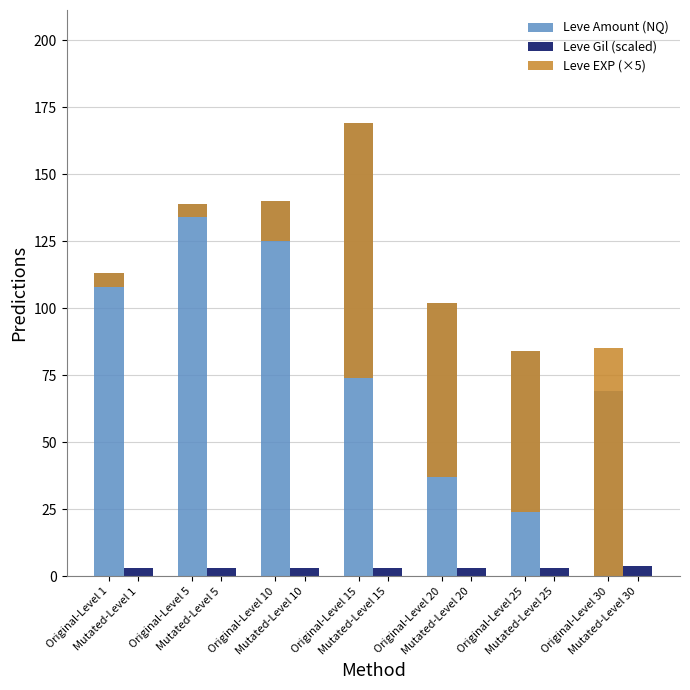

Is the value of Leve Gil (scaled) at Original-Level 10 greater than the value of Leve Amount (NQ) at Original-Level 15?

No